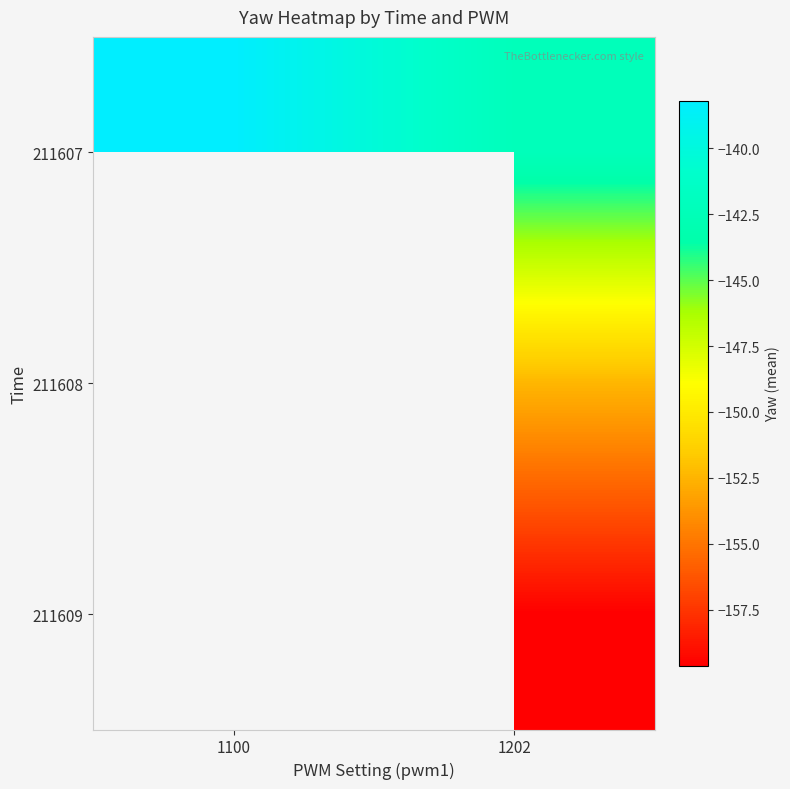

What is the minimum value for 211607?

-142.2